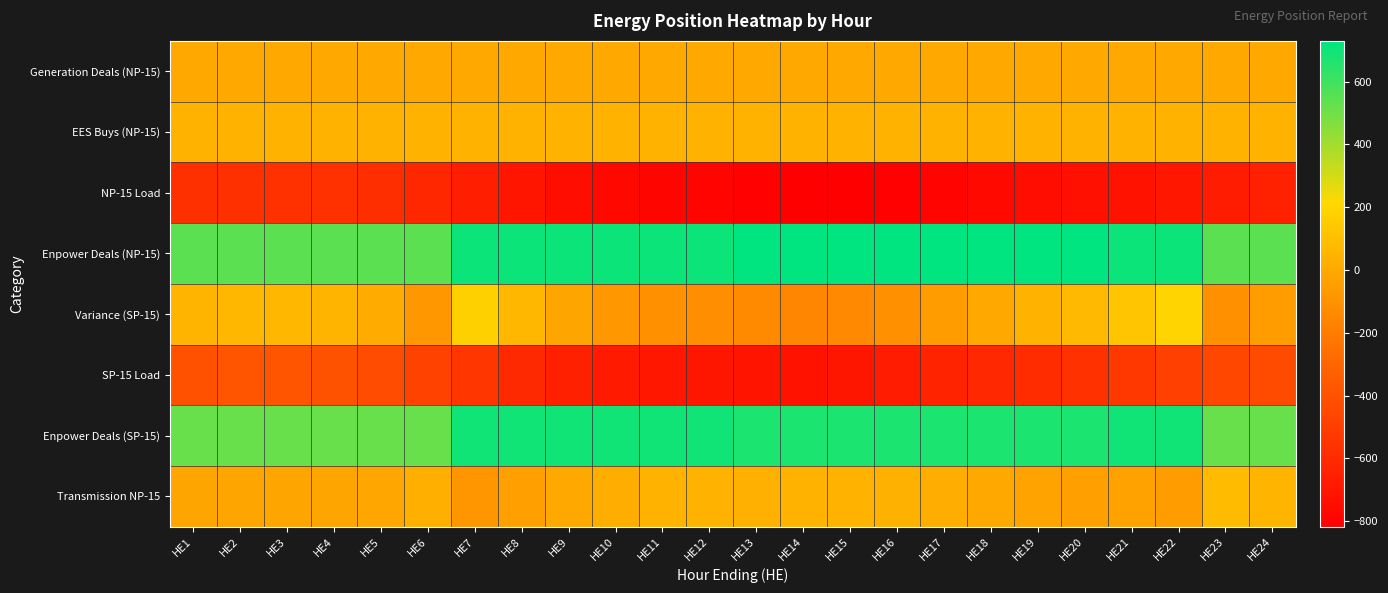

Which series changed the most between HE15 and HE16?

Variance (SP-15)